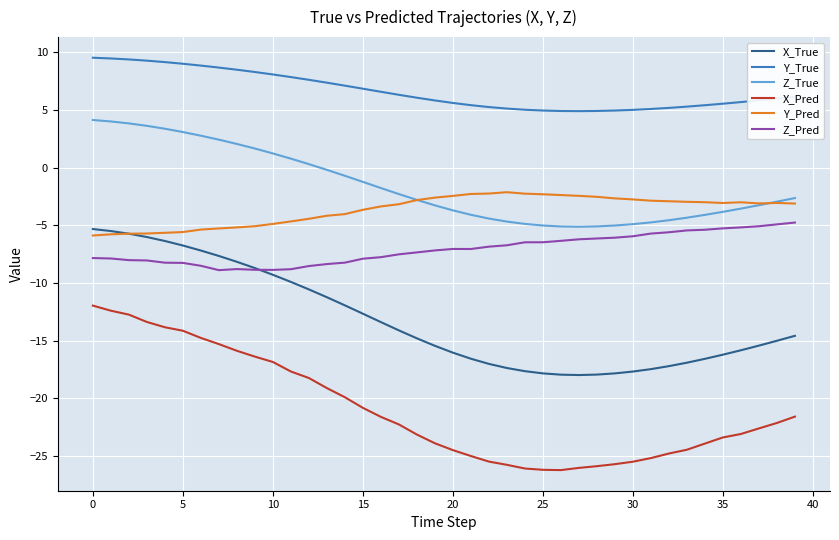

Which series has the largest total across all categories?

Y_True